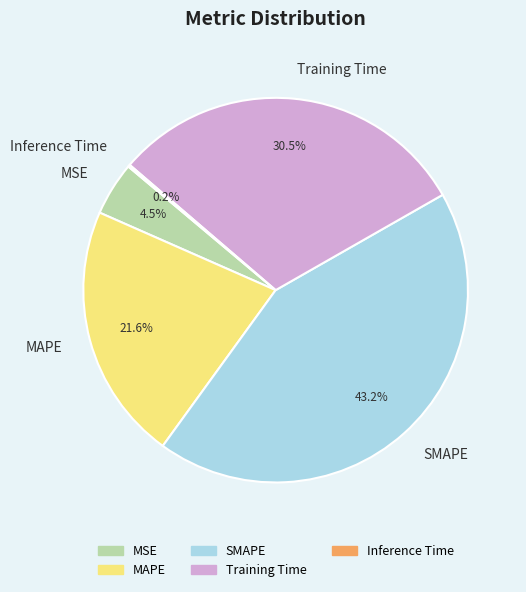

To the nearest percent, what is the difference between the MSE and Training Time slice percentages?

26%